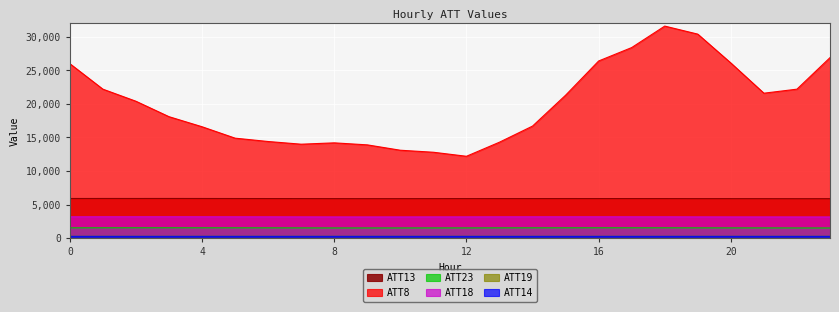

What is the value of the ATT23 point at the 17th from the left?

1539.9